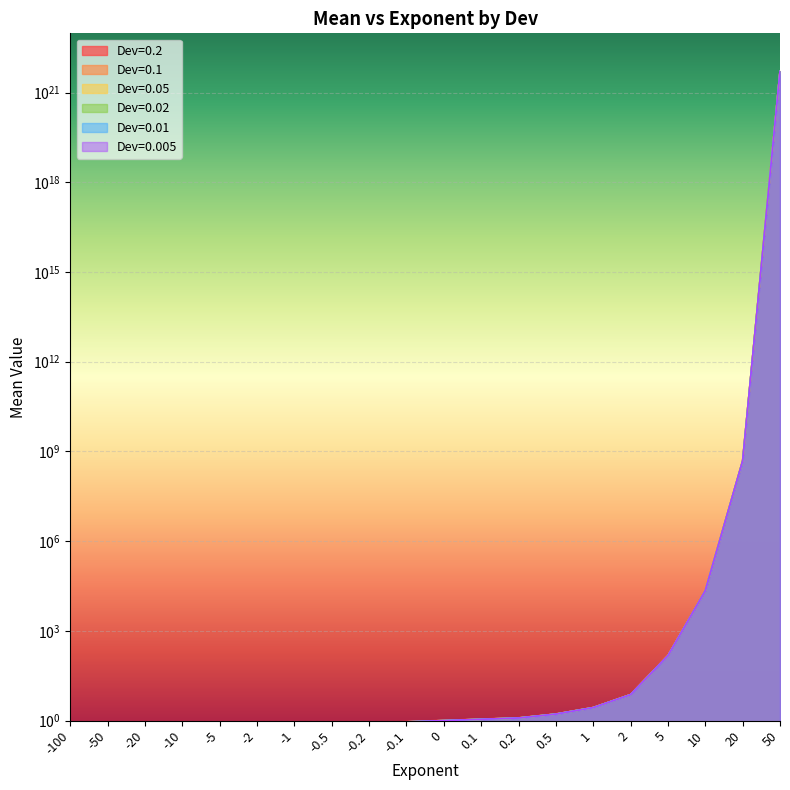

Reading left to right, extract all data points from this chart.

Dev=0.2: 0.0	0.0	0.0	0.0	0.0	0.1	0.4	0.6	0.8	0.9	1.0	1.1	1.2	1.7	2.8	7.5	150.9	22398.8	493366000.0	5272339999999999868928.0
Dev=0.1: 0.0	0.0	0.0	0.0	0.0	0.1	0.4	0.6	0.8	0.9	1.0	1.1	1.2	1.7	2.7	7.4	148.9	22100.9	486804000.0	5202220000000000131072.0
Dev=0.05: 0.0	0.0	0.0	0.0	0.0	0.1	0.4	0.6	0.8	0.9	1.0	1.1	1.2	1.6	2.7	7.4	148.4	22023.6	485102000.0	5184029999999999803392.0
Dev=0.02: 0.0	0.0	0.0	0.0	0.0	0.1	0.4	0.6	0.8	0.9	1.0	1.1	1.2	1.6	2.7	7.4	148.5	22035.9	485373000.0	5186929999999999672320.0
Dev=0.01: 0.0	0.0	0.0	0.0	0.0	0.1	0.4	0.6	0.8	0.9	1.0	1.1	1.2	1.6	2.7	7.4	148.4	22023.9	485109000.0	5184110000000000327680.0
Dev=0.005: 0.0	0.0	0.0	0.0	0.0	0.1	0.4	0.6	0.8	0.9	1.0	1.1	1.2	1.6	2.7	7.4	148.4	22024.9	485131000.0	5184339999999999868928.0